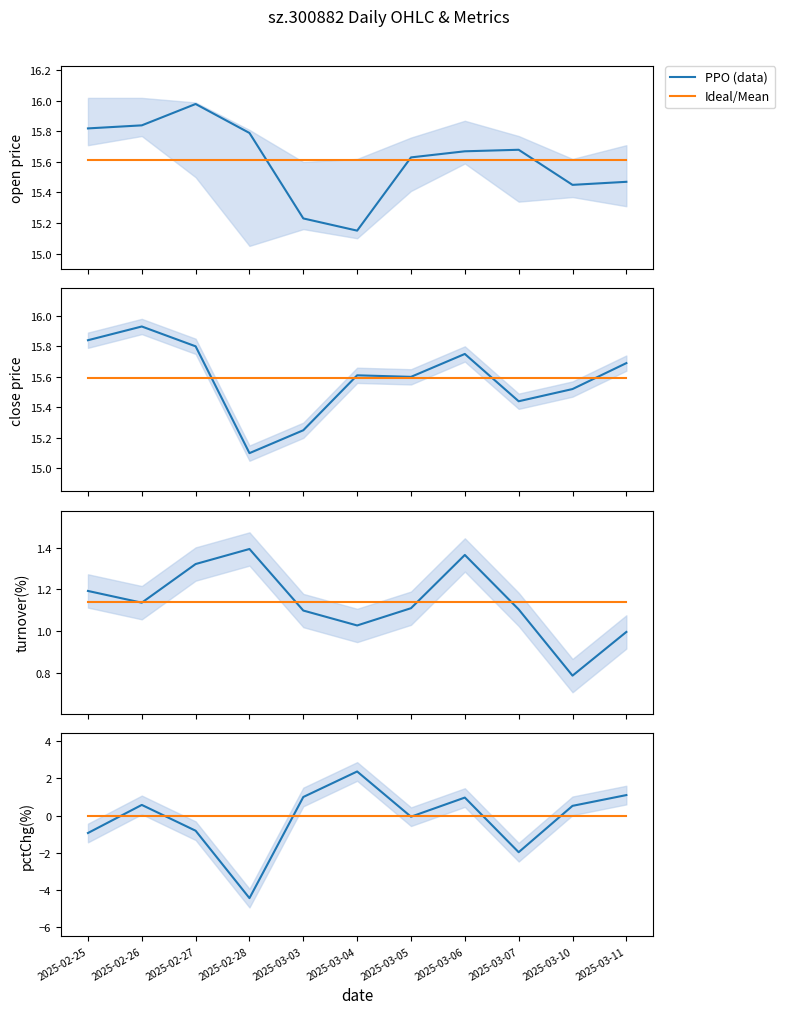

What is the label of the 2nd point from the right?

2025-03-10